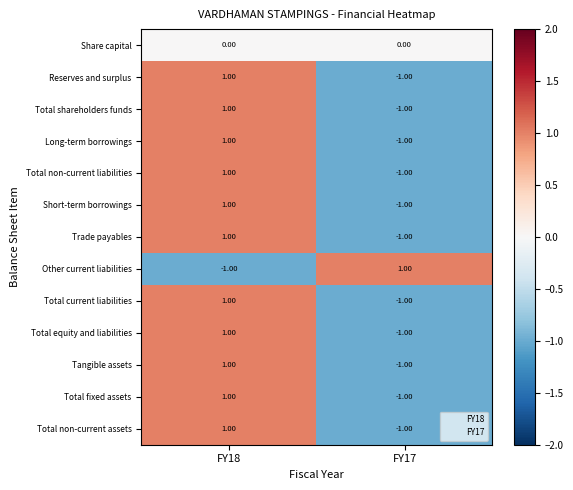

At which category is the sum across all series the highest?

FY18